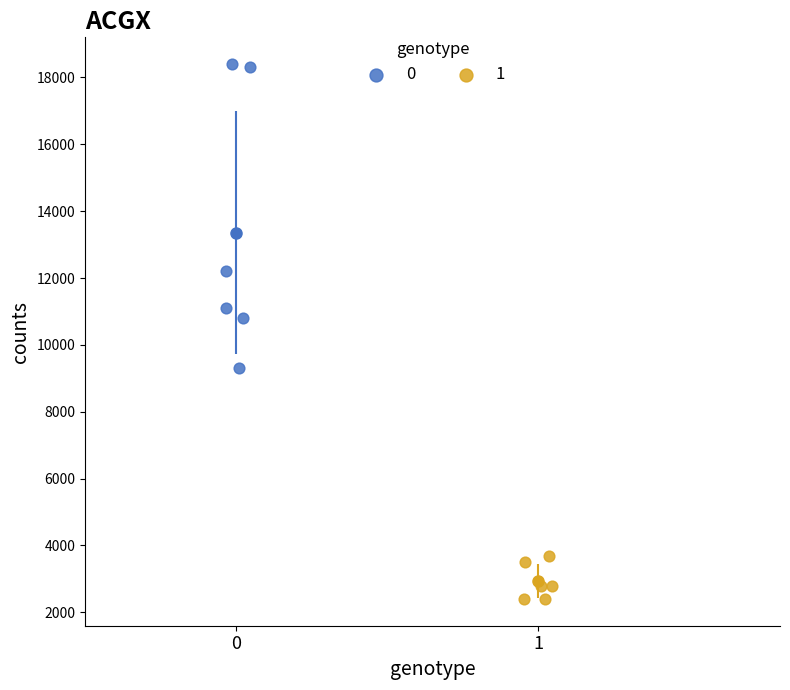

Which series has the largest Y range (max minus min)?

0